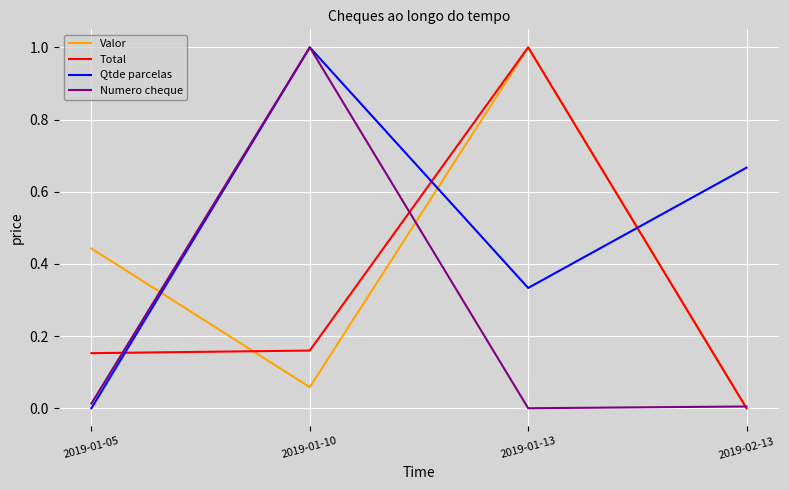

True or false: Valor has more than 0 interior local peaks.

True